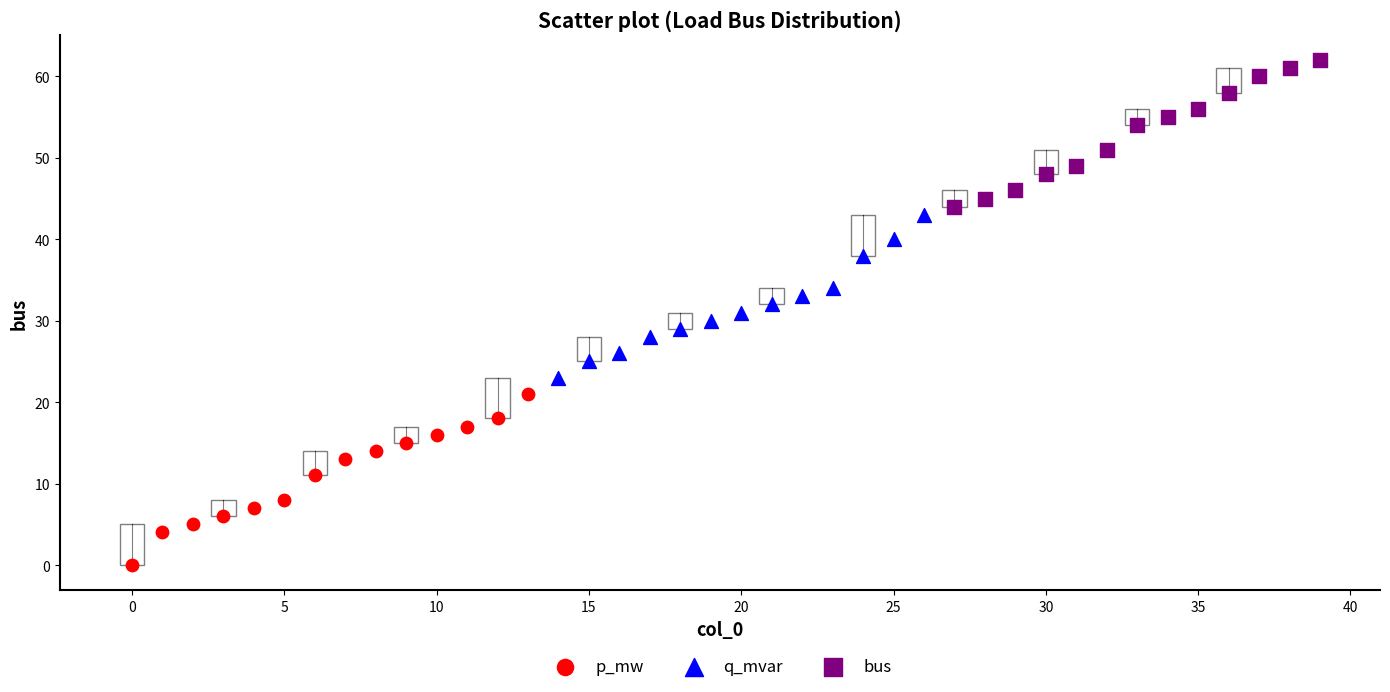

Which series has the largest Y range (max minus min)?

p_mw